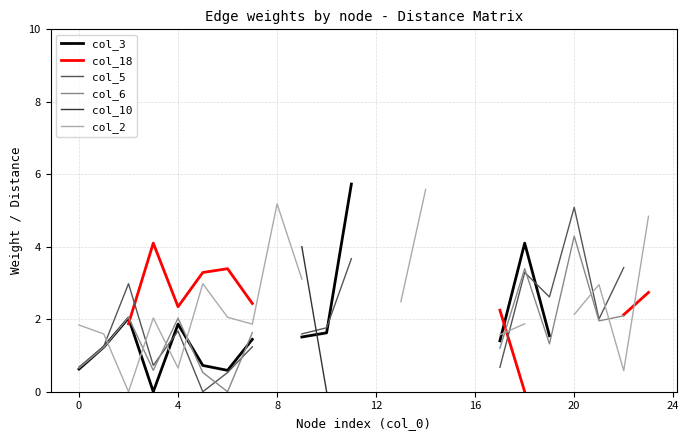

Between −4 and 23, which series saw the biggest shift?

col_2